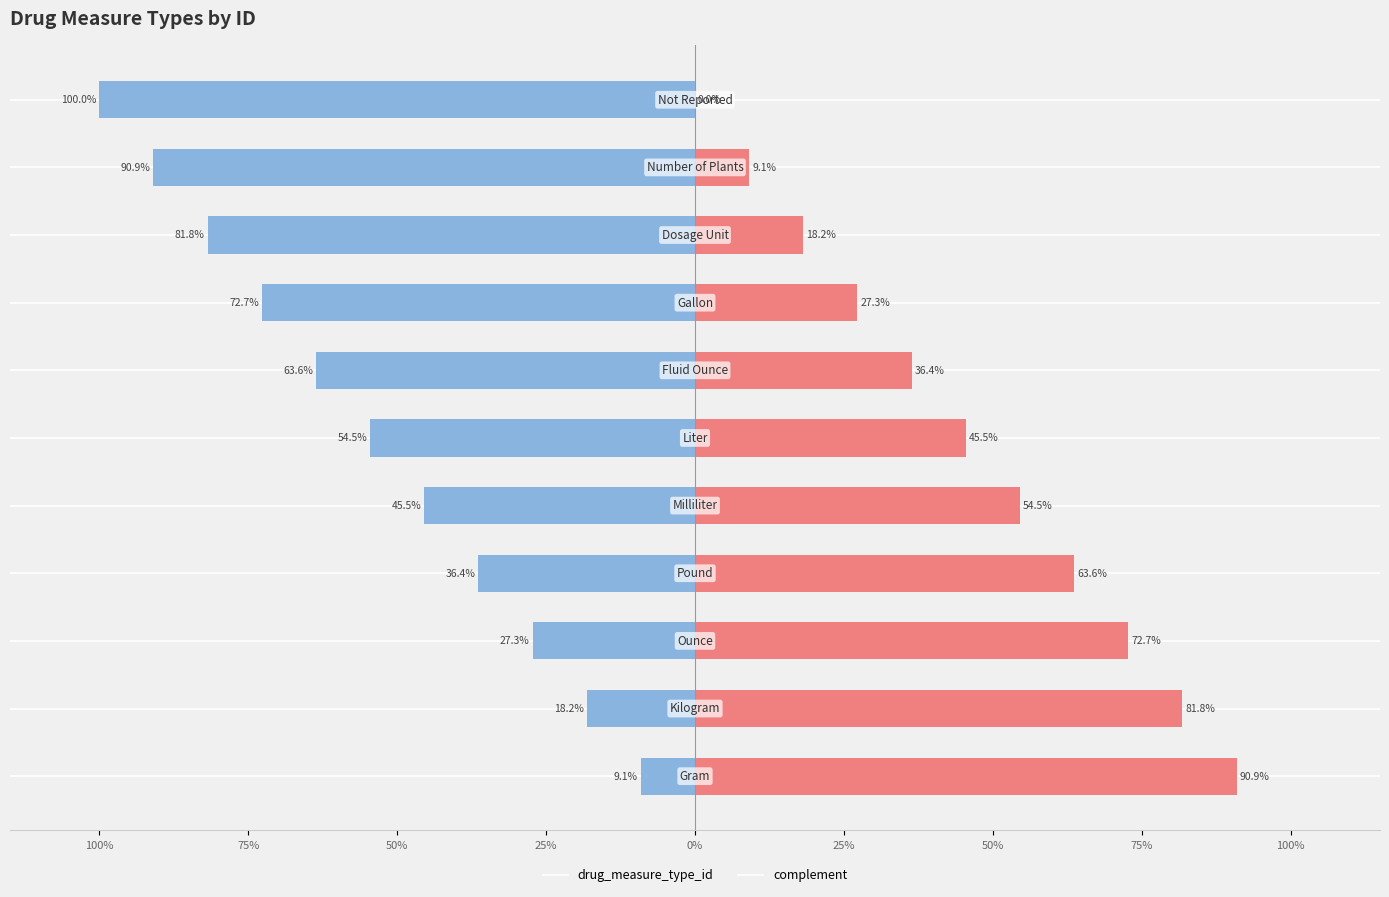

What is the smallest value displayed?

-100.0